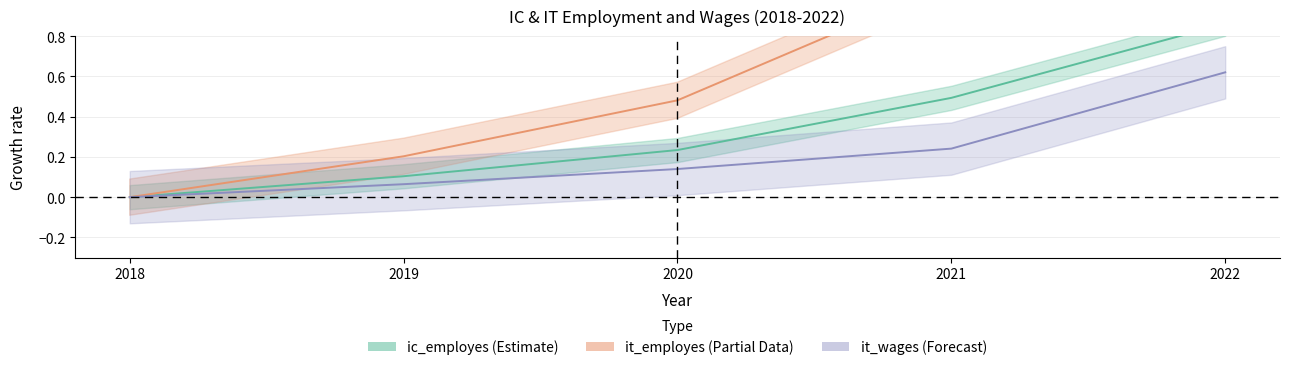

Count the number of categories in the chart.

5